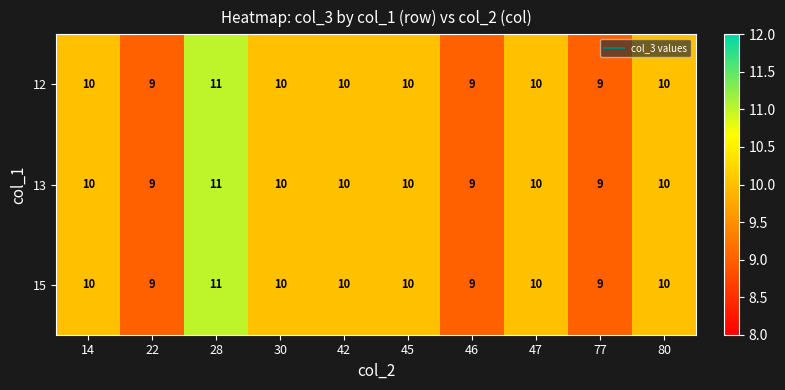

The 12 series shows 3 at 22. True or false?

False